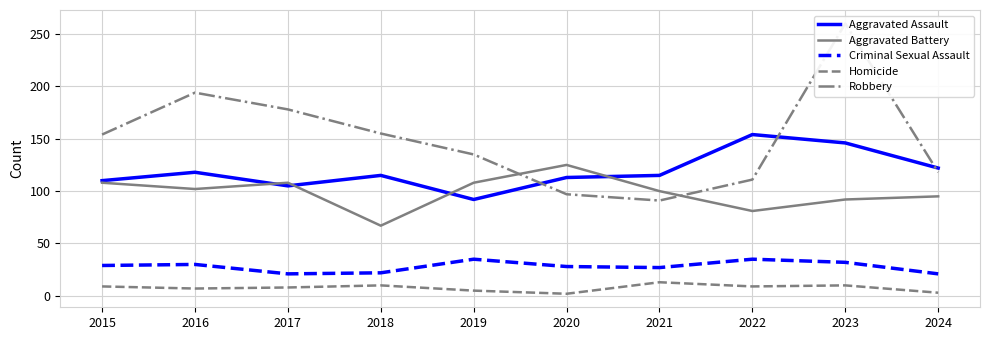

Rank the categories by Robbery value from highest to lowest.

2023, 2016, 2017, 2018, 2015, 2019, 2024, 2022, 2020, 2021